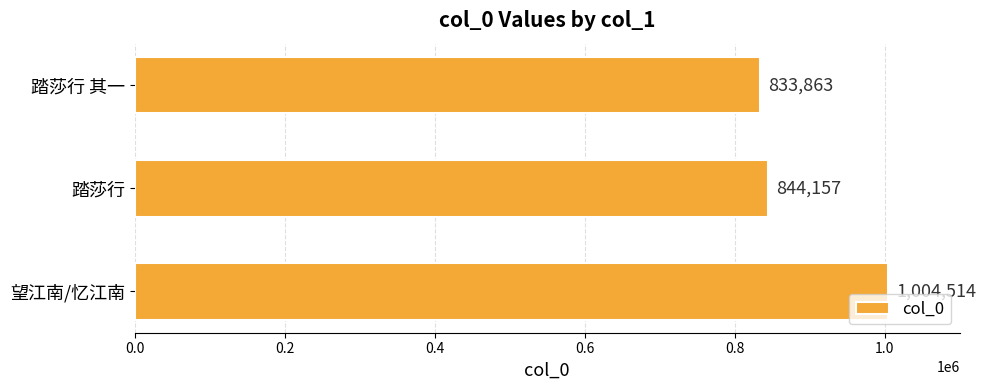

Does the chart contain any negative values?

No